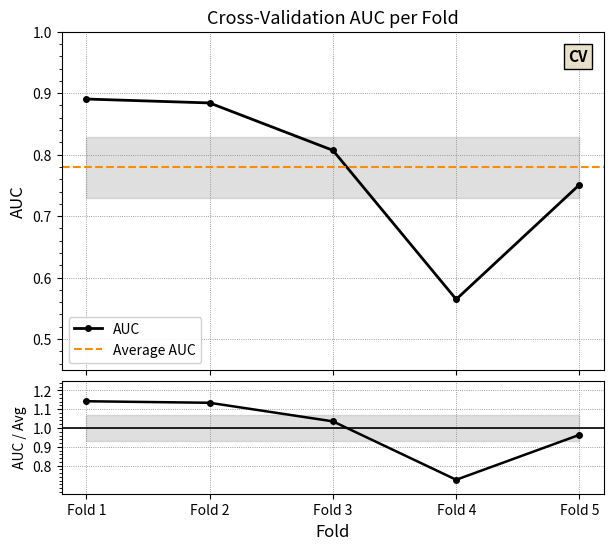

What is the minimum value shown in the chart?

0.6